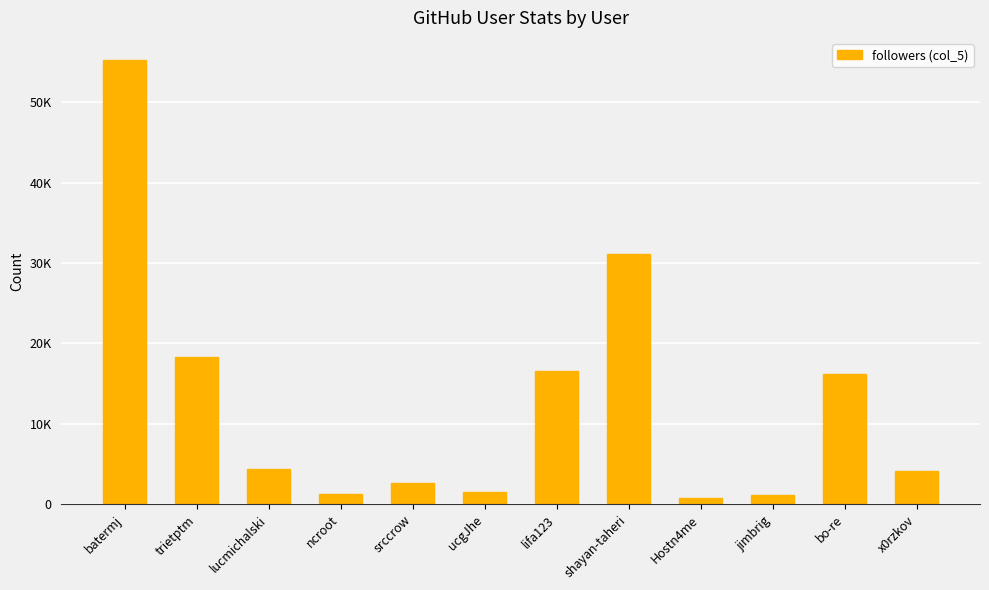

Are the bars horizontal?

No